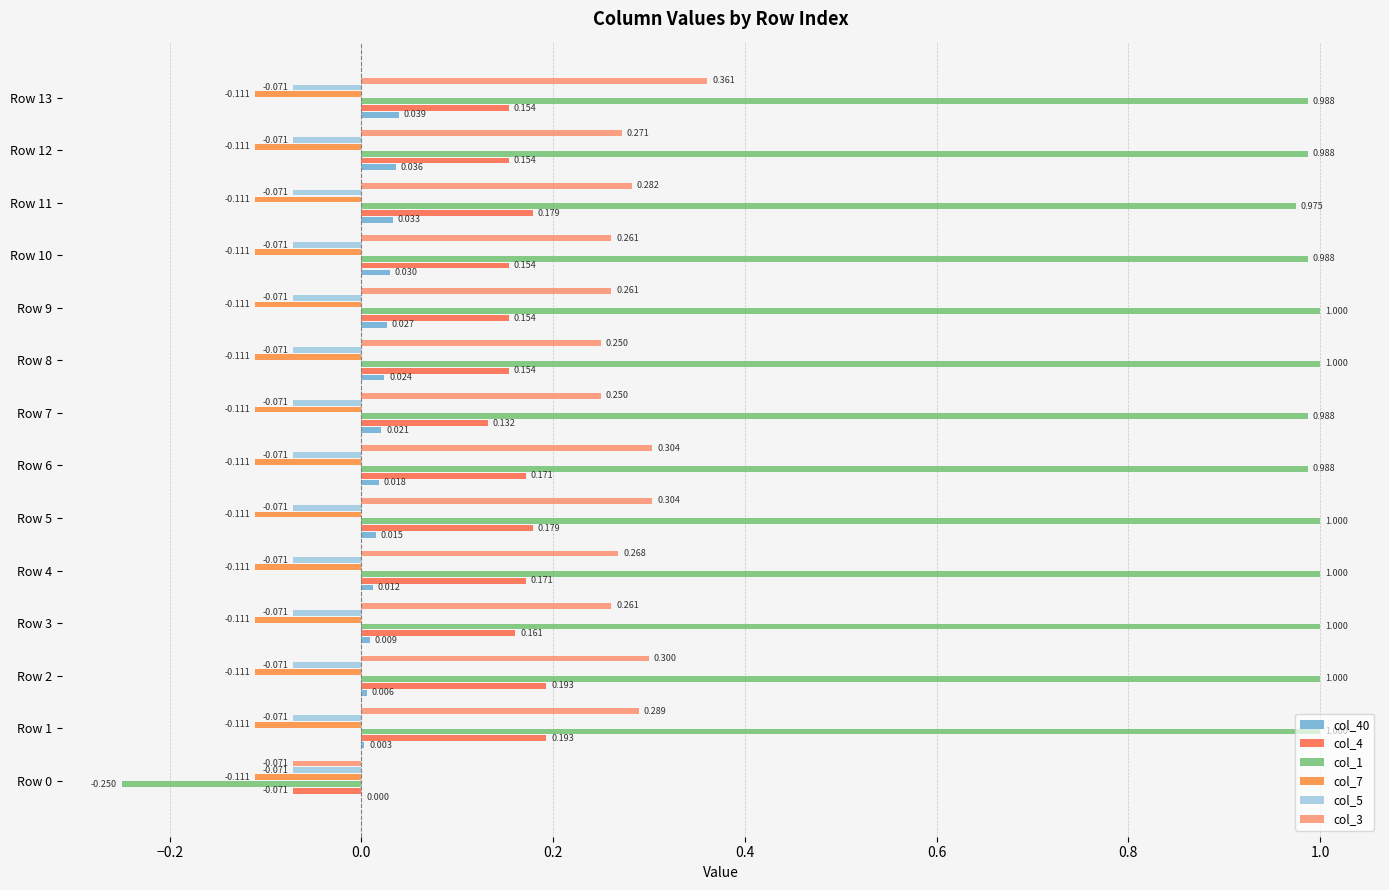

How many values in col_3 are above zero?

13